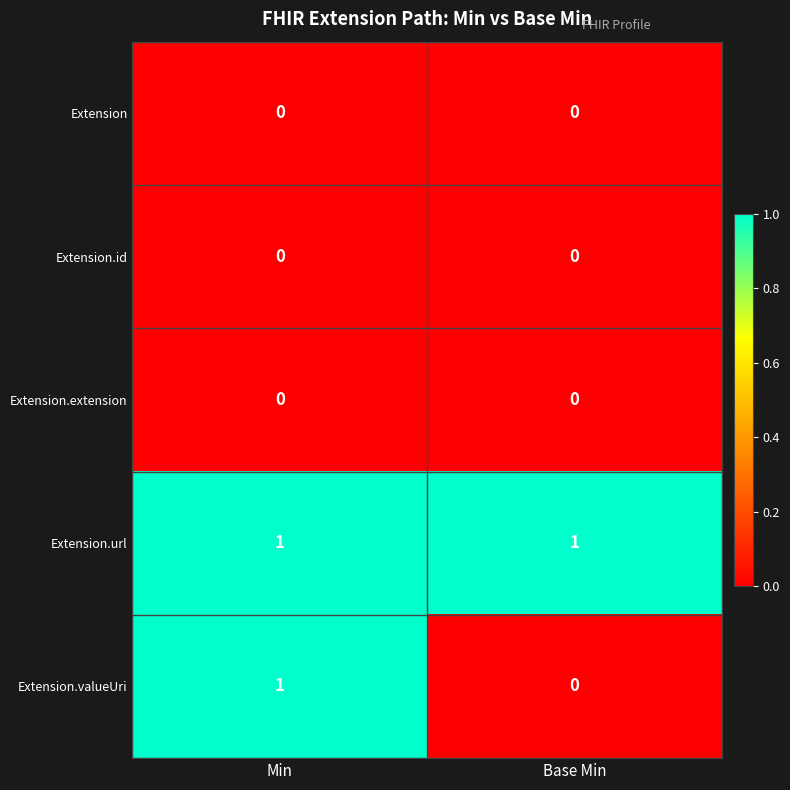

Rank the categories by Extension.valueUri value from highest to lowest.

Min, Base Min